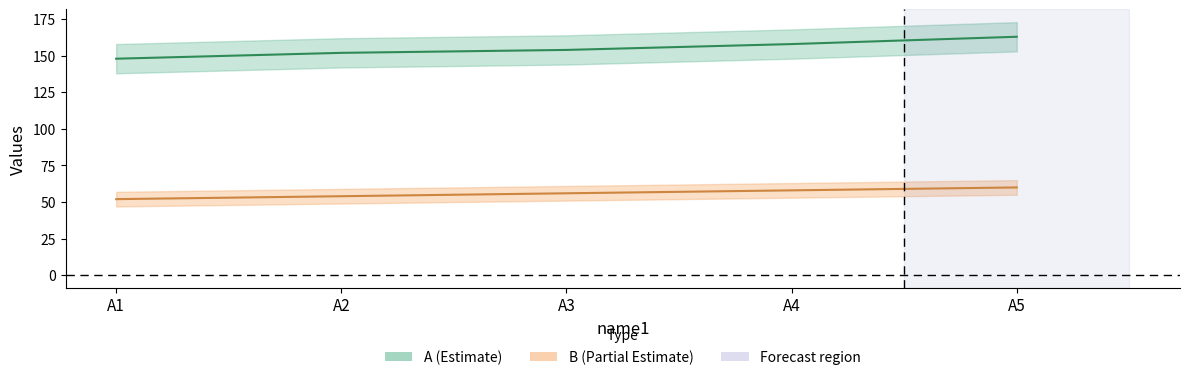

What is the sum of all B (Partial Estimate) values?

280